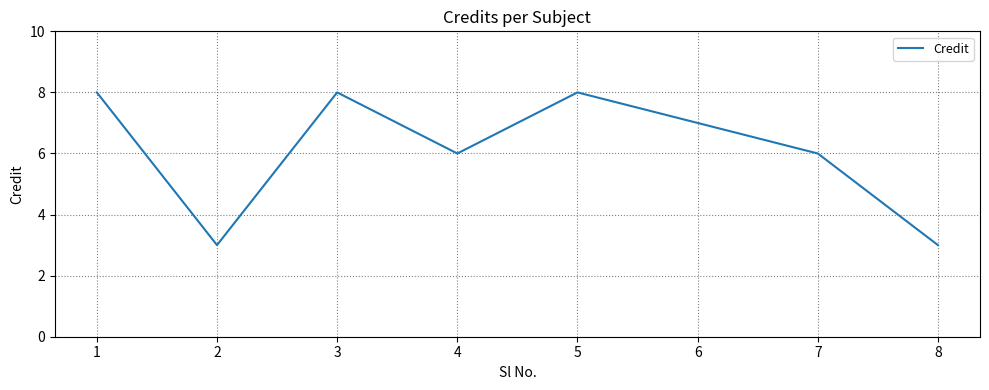

Reading right to left, list all the values displayed in this chart.

3	6	7	8	6	8	3	8